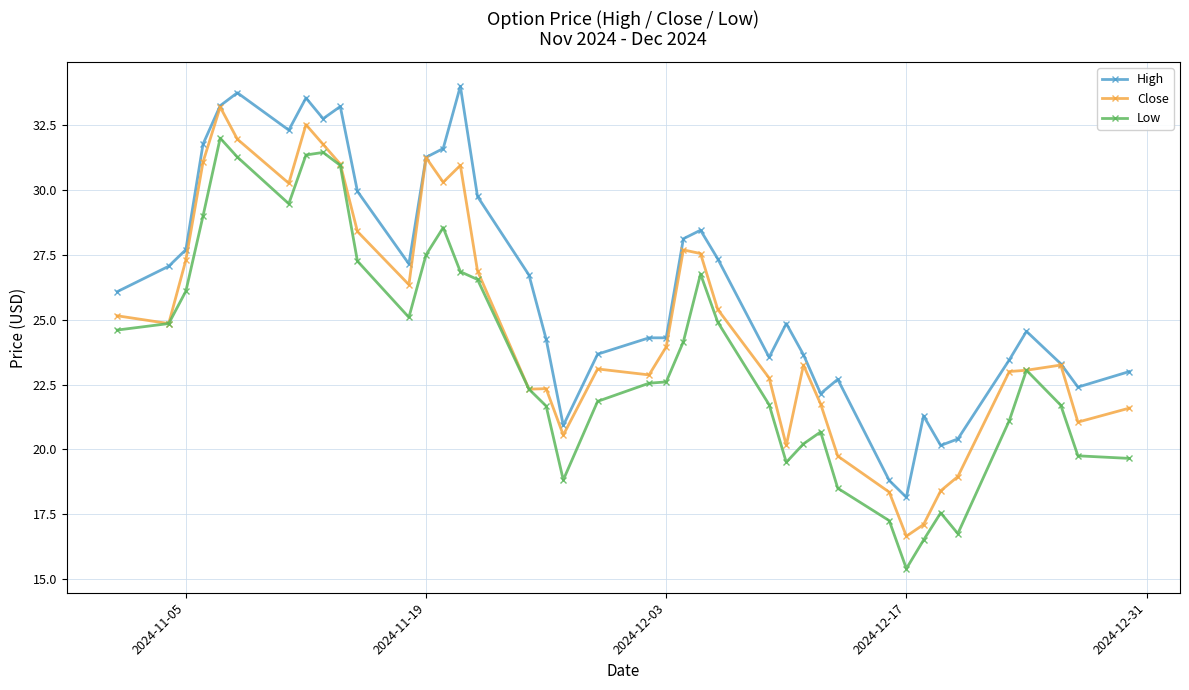

True or false: High has more than 2 interior local peaks.

True